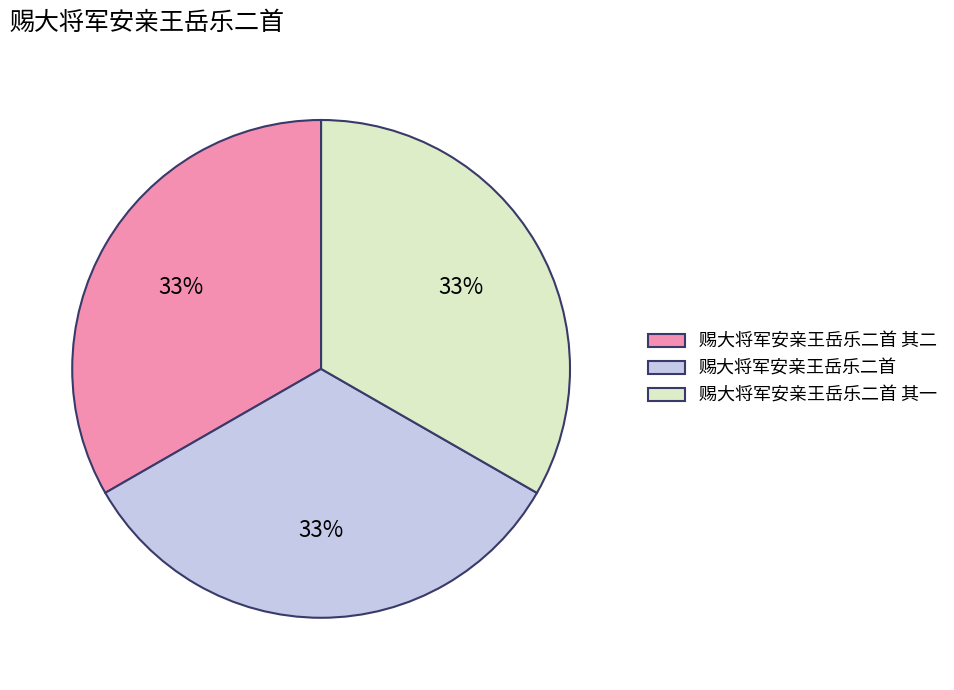

What is the ratio of the value at 赐大将军安亲王岳乐二首 其二 to the value at 赐大将军安亲王岳乐二首 其一?

1.0